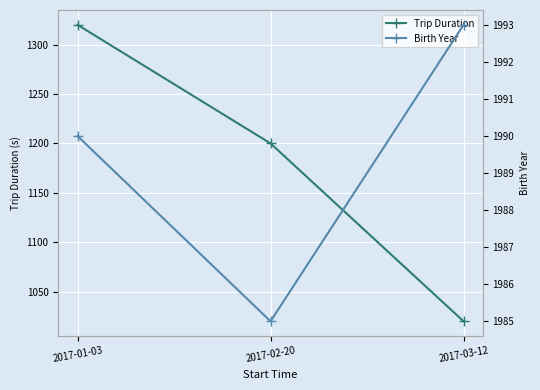

Reading left to right, what are all the values shown in this chart?

Trip Duration: 2017-01-03=1320	2017-02-20=1200	2017-03-12=1020
Birth Year: 2017-01-03=1990	2017-02-20=1985	2017-03-12=1993